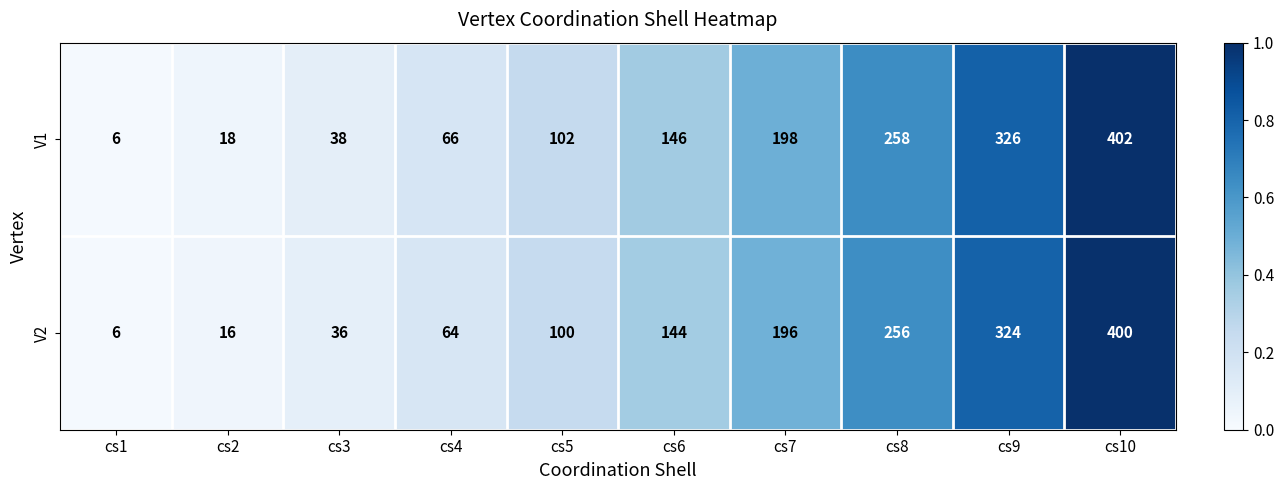

What is the total value across all series at cs8?

514